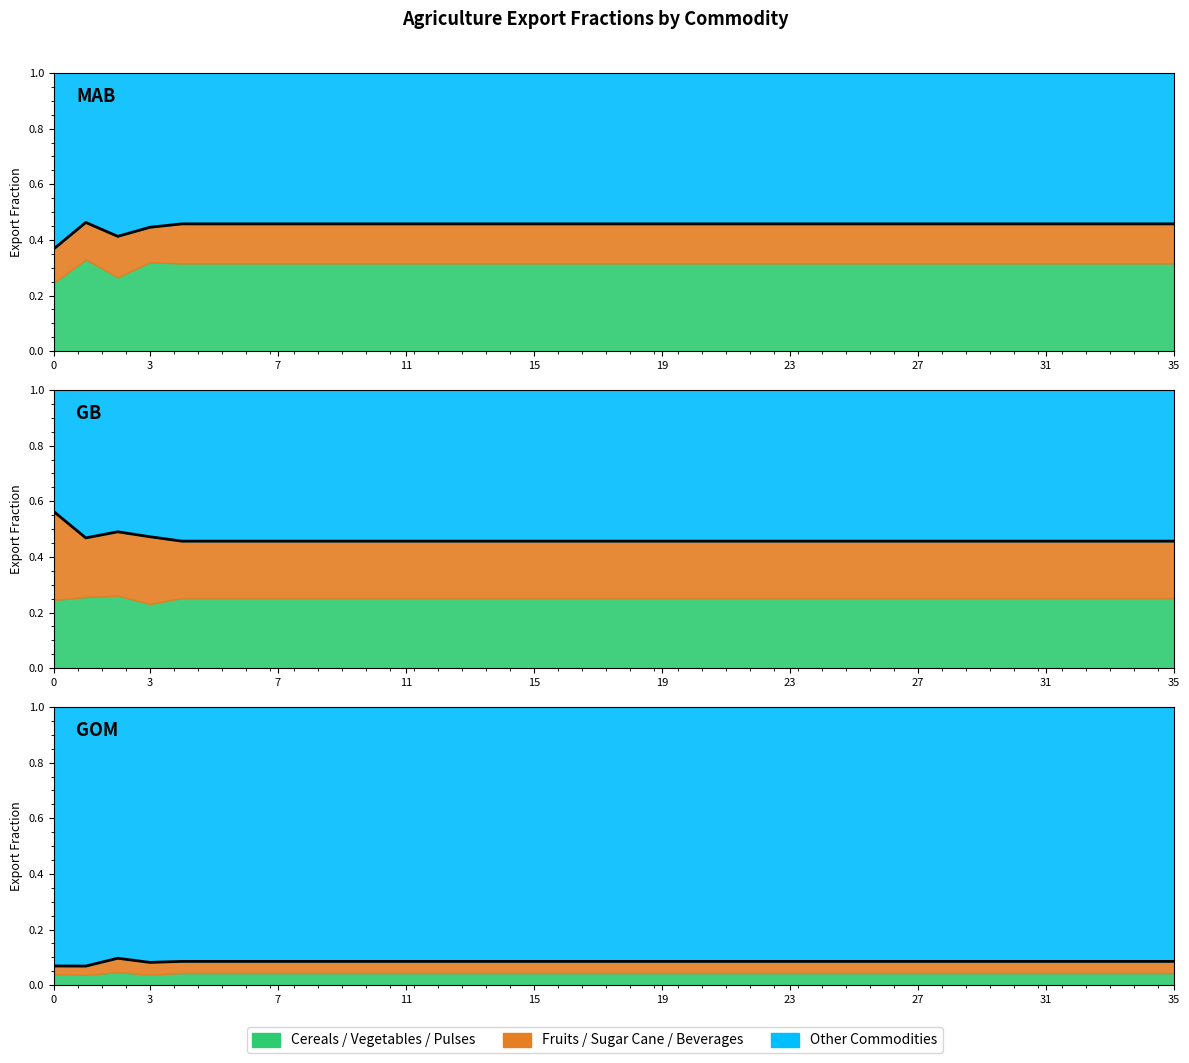

Count the values in the range 0 to 1.

36